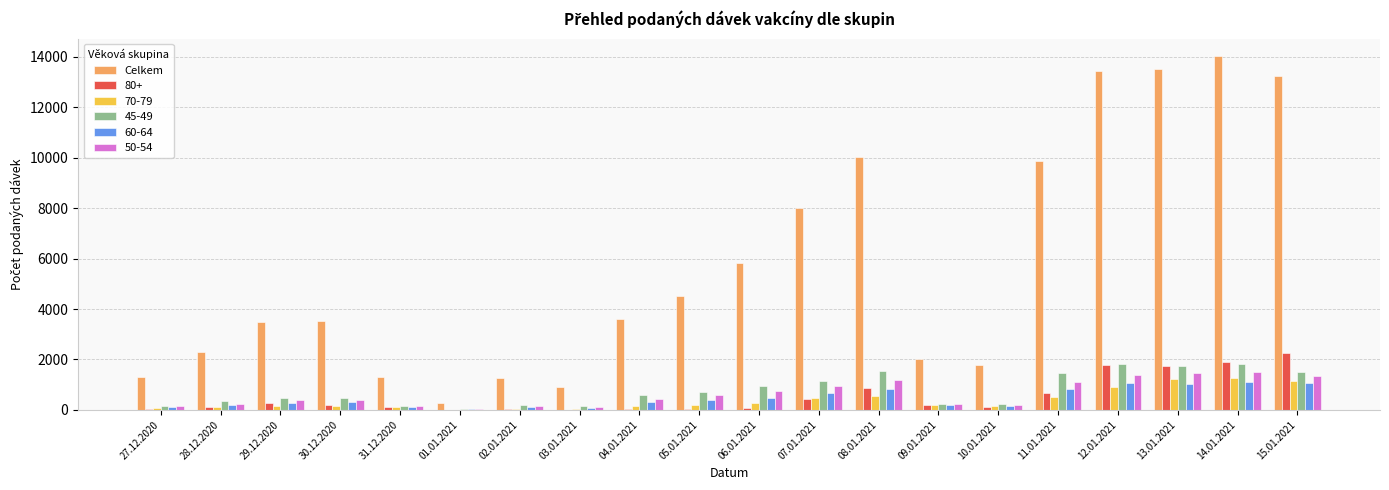

Is it true that 80+ equals 431 at 07.01.2021?

True